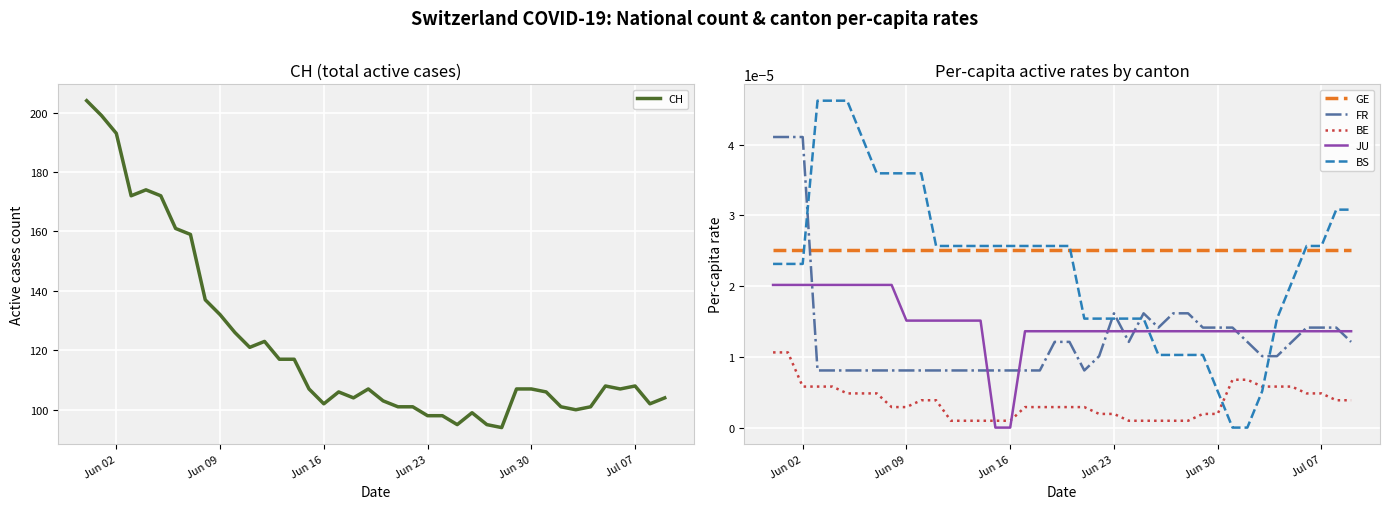

True or false: BE and GE intersect in this chart.

False